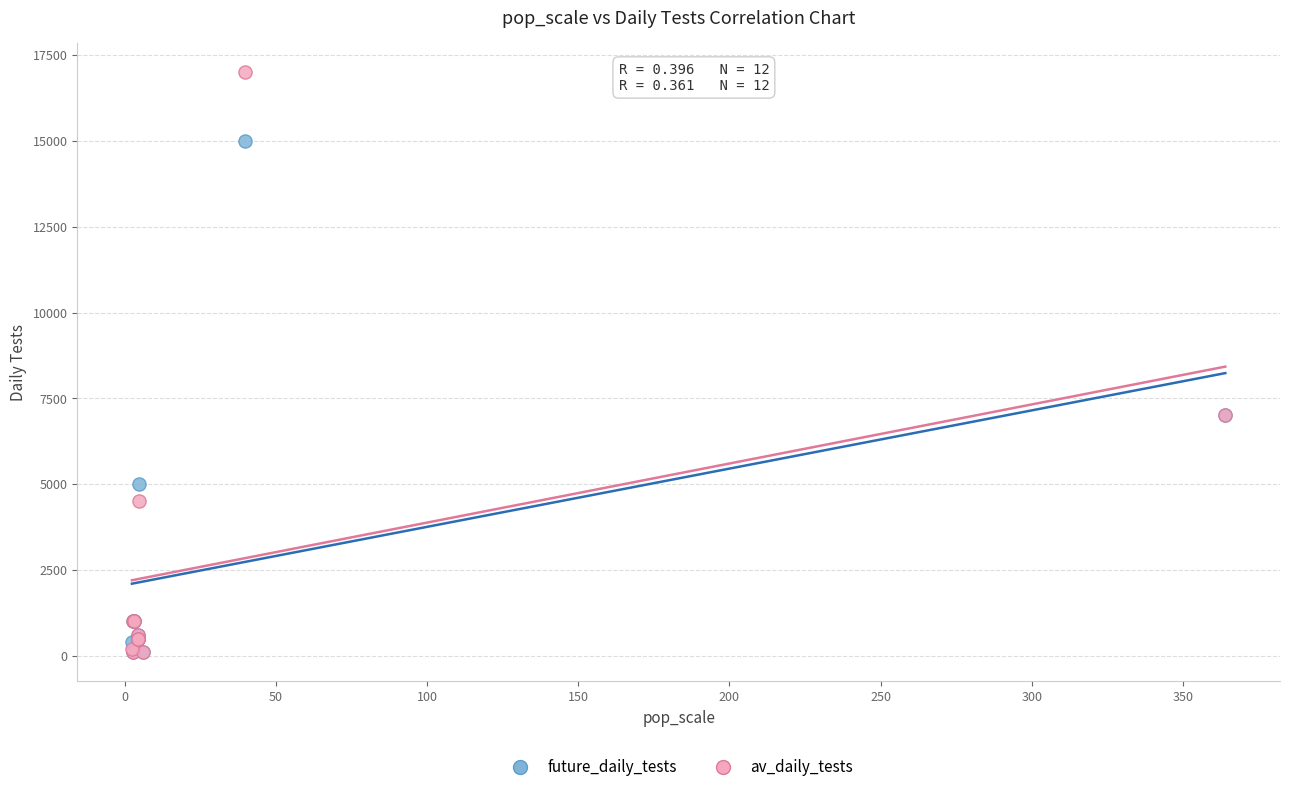

What are all the series names shown in the legend?

future_daily_tests, av_daily_tests